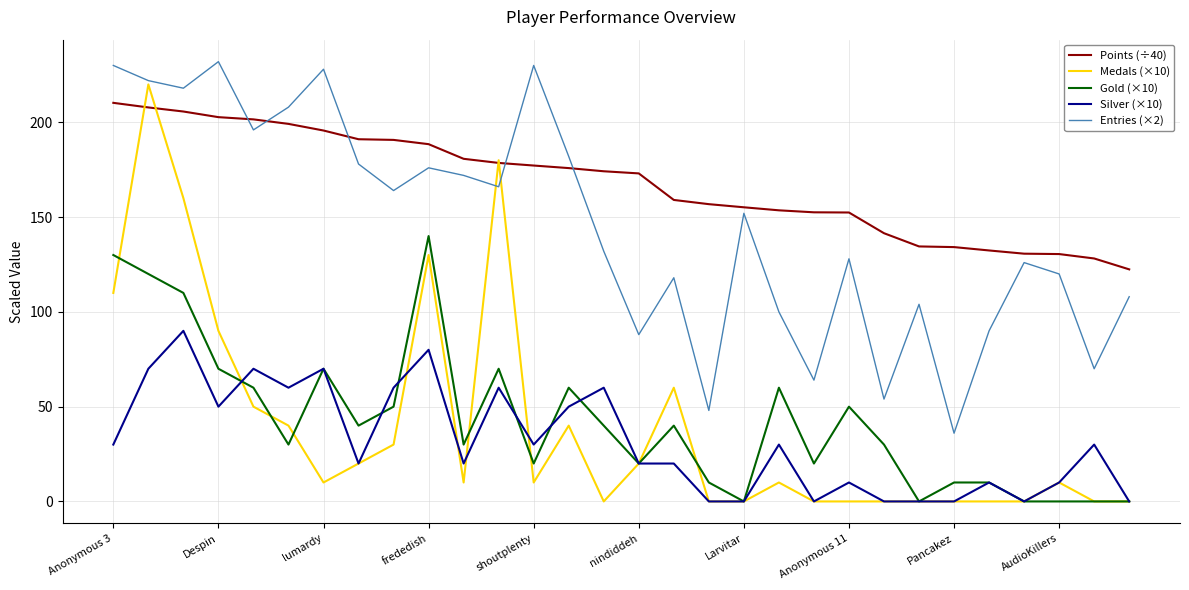

True or false: Medals (×10) has more than 2 interior local peaks.

True